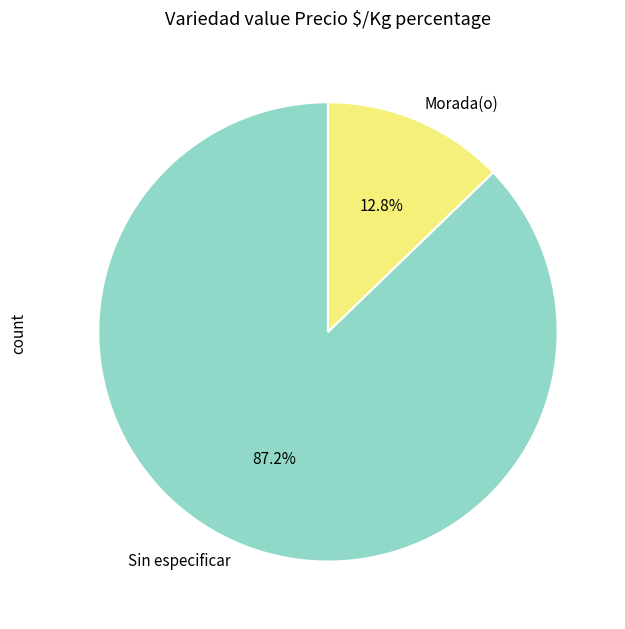

Which slice is the largest?

Sin especificar